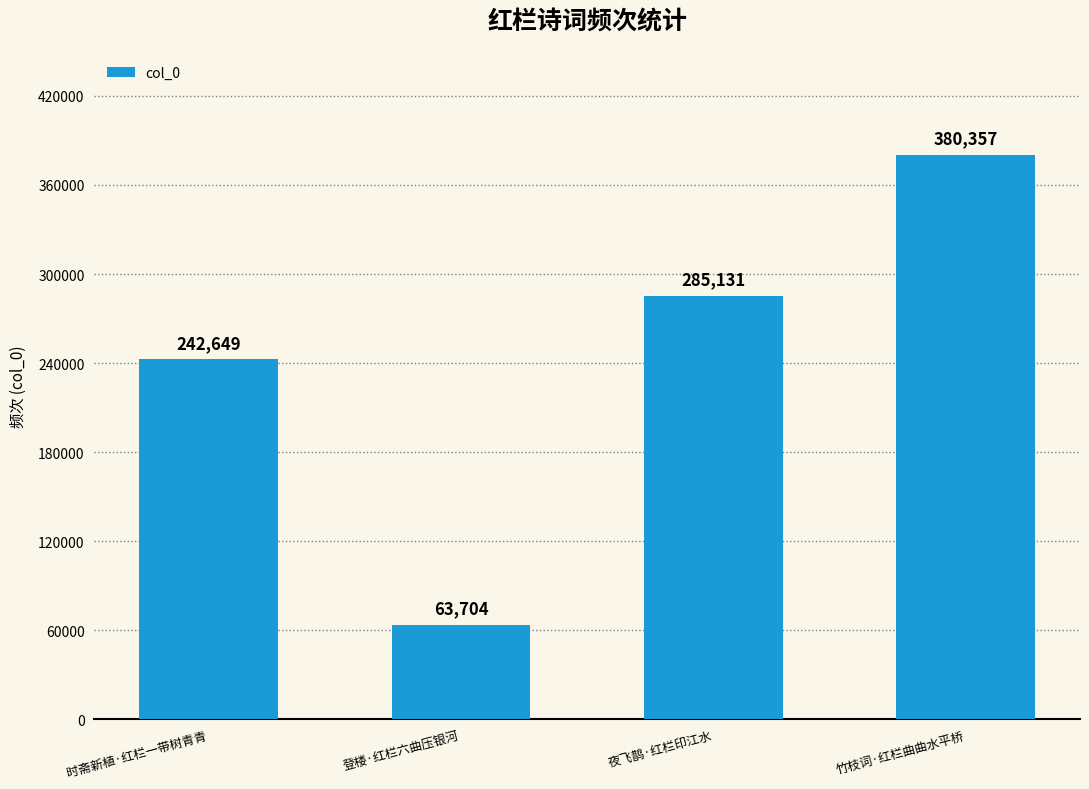

The value at 夜飞鹊·红栏印江水 is 285131. True or false?

True